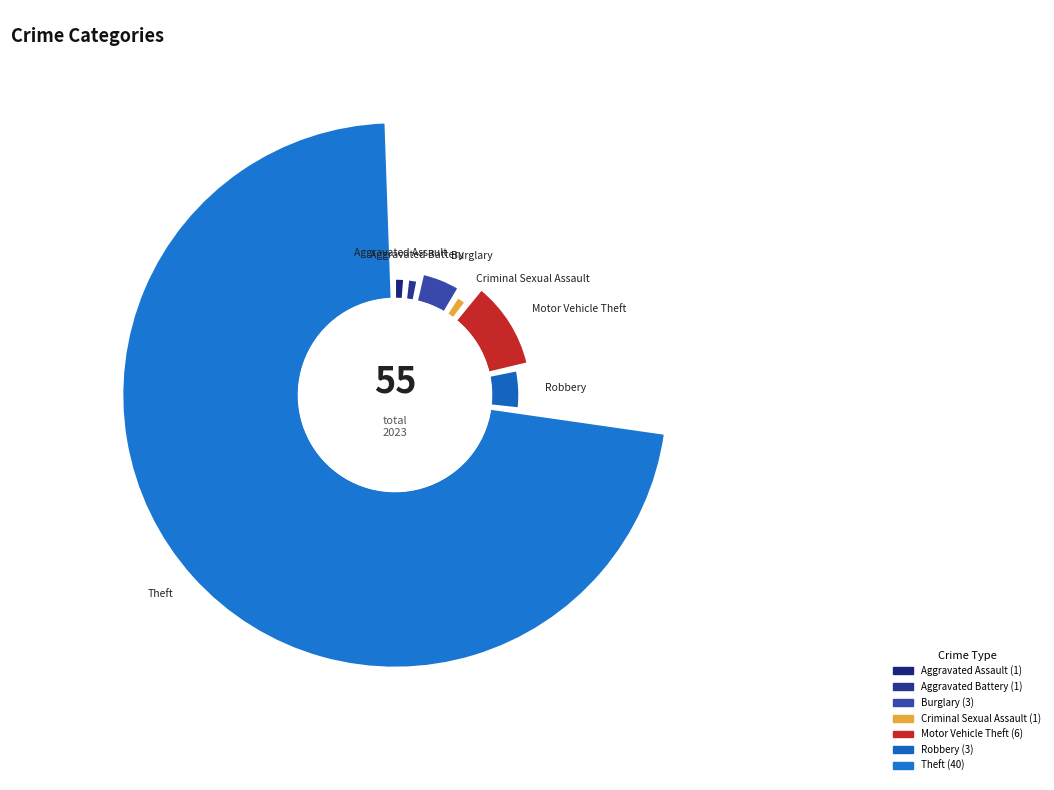

What is the change in value from Motor Vehicle Theft to Robbery?

-3